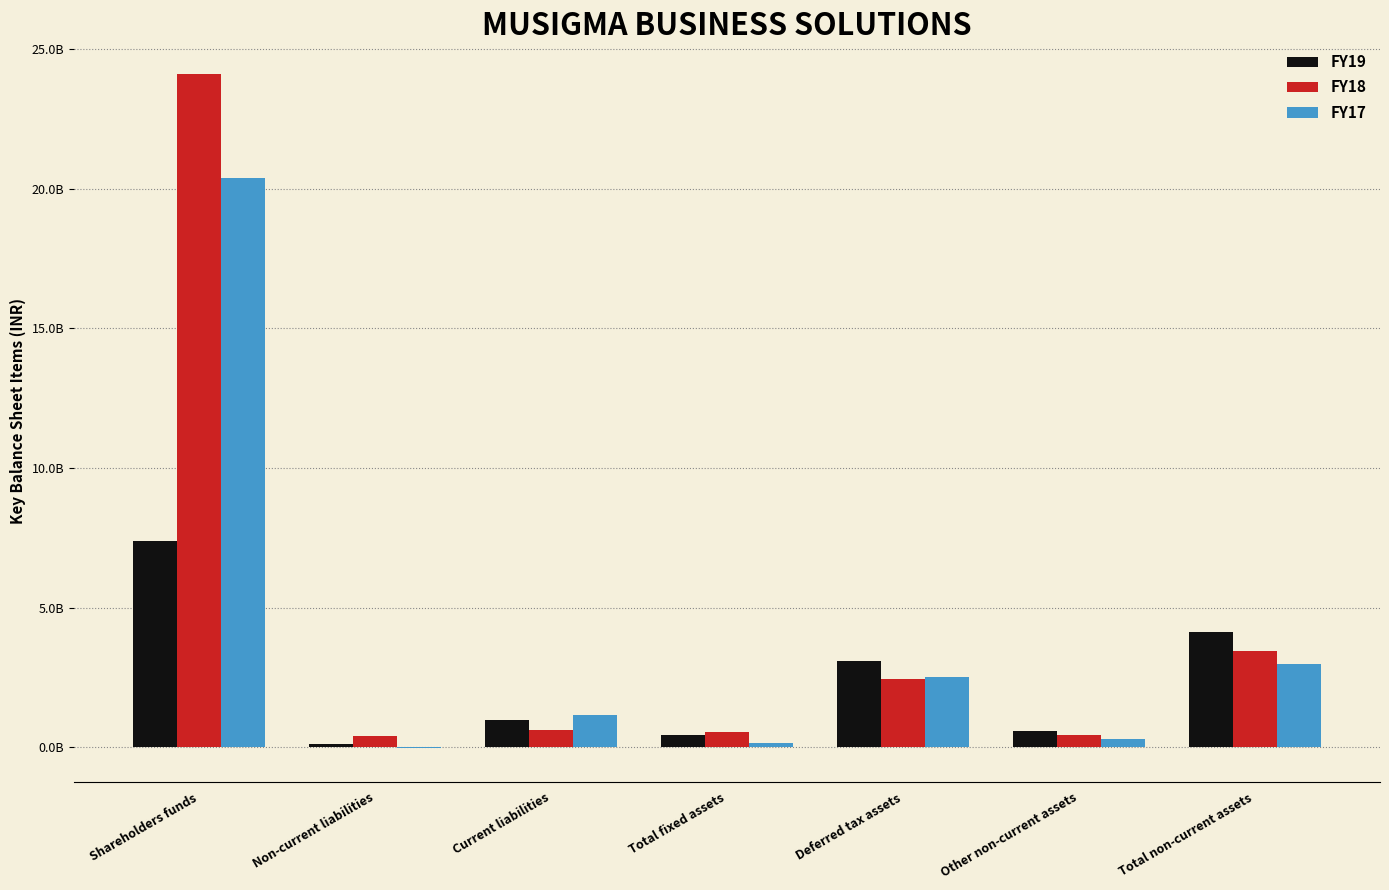

What is the value of the FY18 bar at the 5th from the left?

2460600000